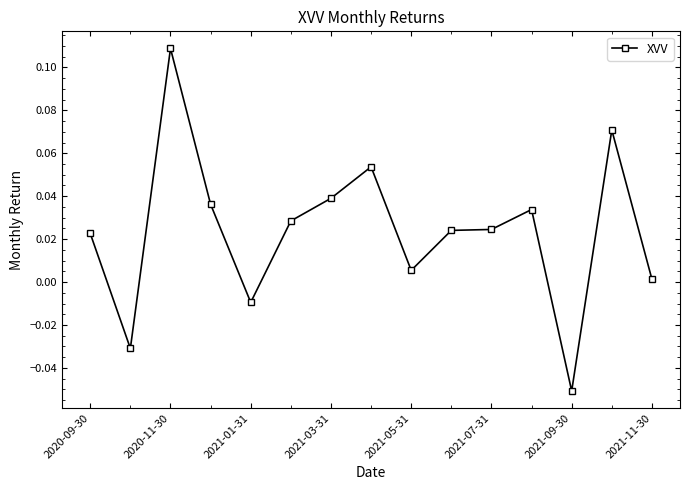

True or false: the data has more than 2 interior local peaks.

True